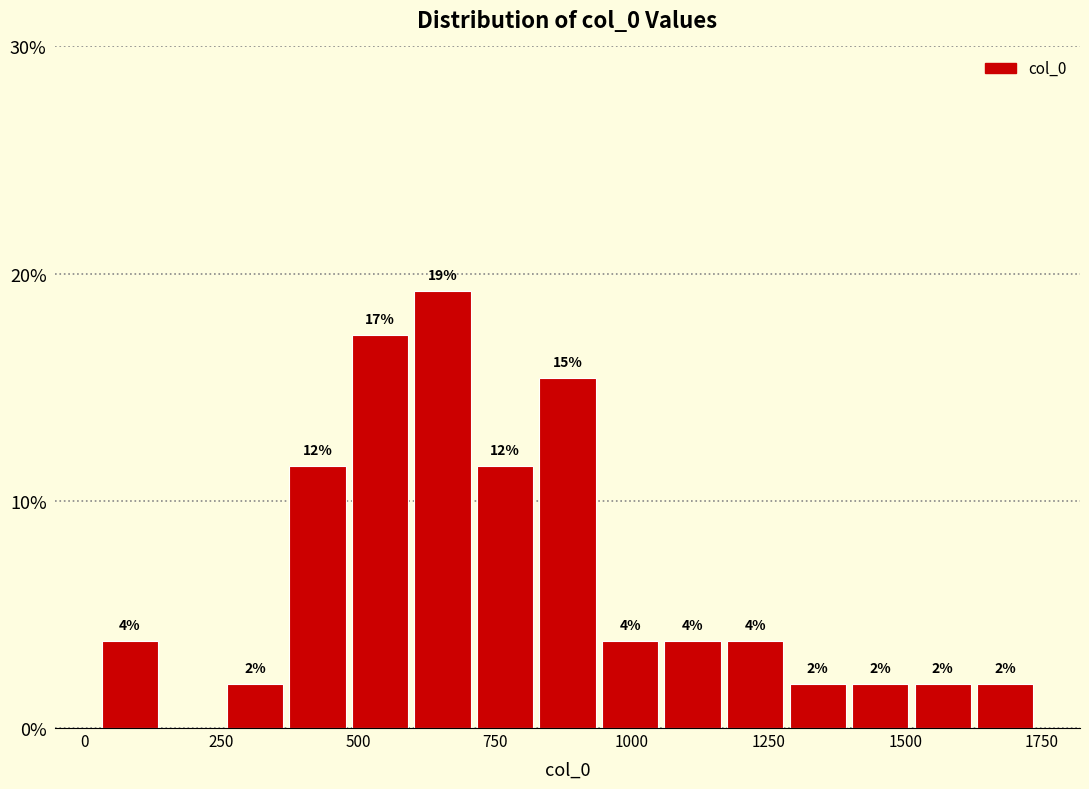

Around what value on the x-axis is the tallest bar? Give the approximate position of its centre, as read against the axis.

650